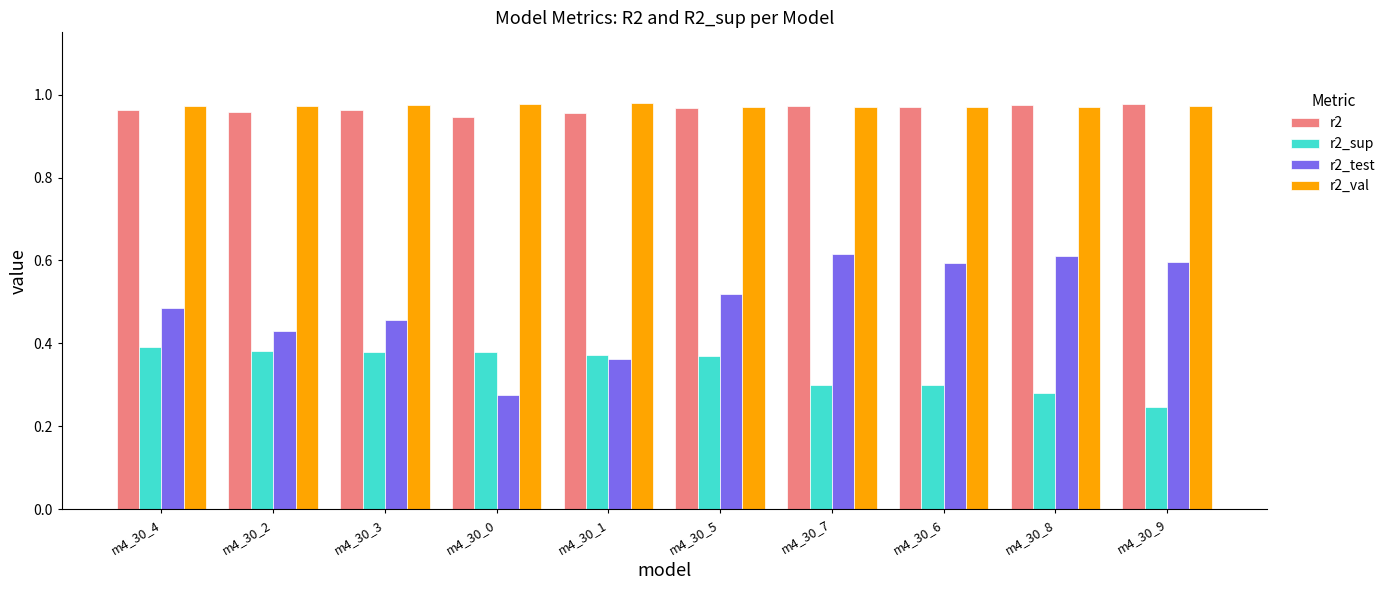

Are the bars grouped side by side (vs. stacked)?

Yes